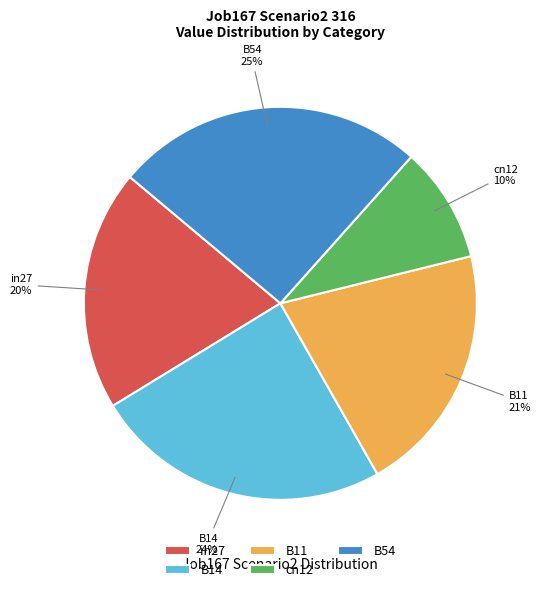

Count the number of slices in the pie.

5